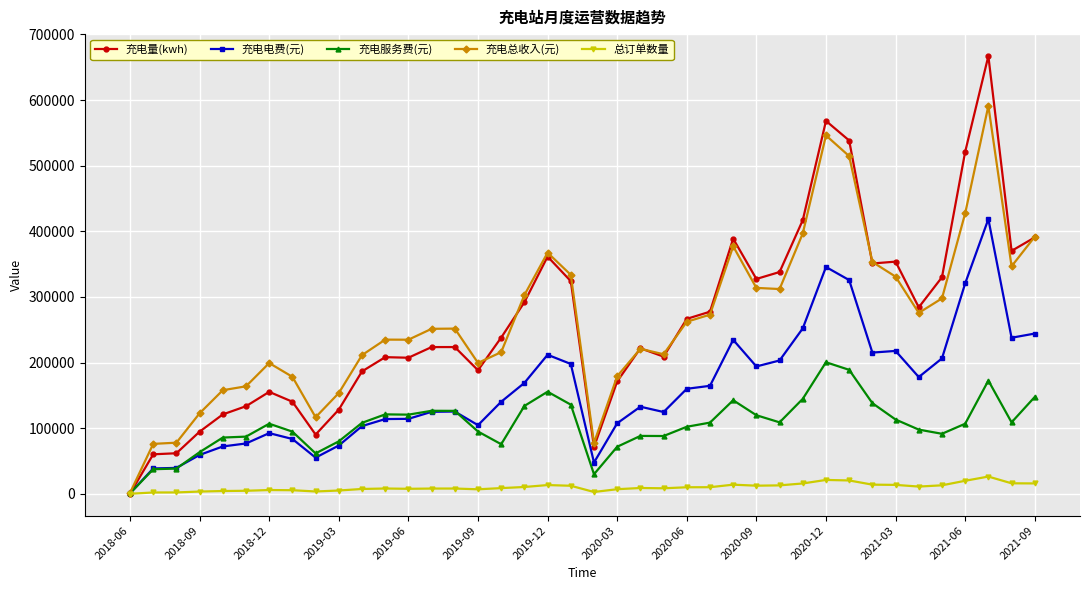

What is the average value of the 总订单数量 series?

9973.9